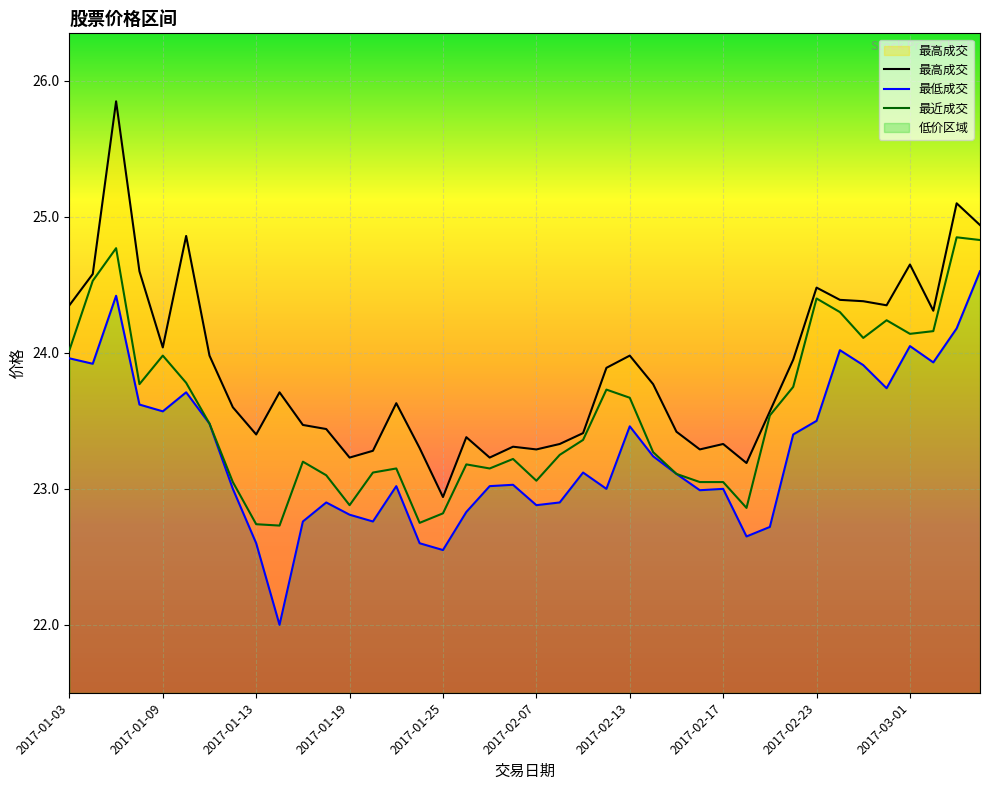

At how many categories does at least one series exceed 24?

14